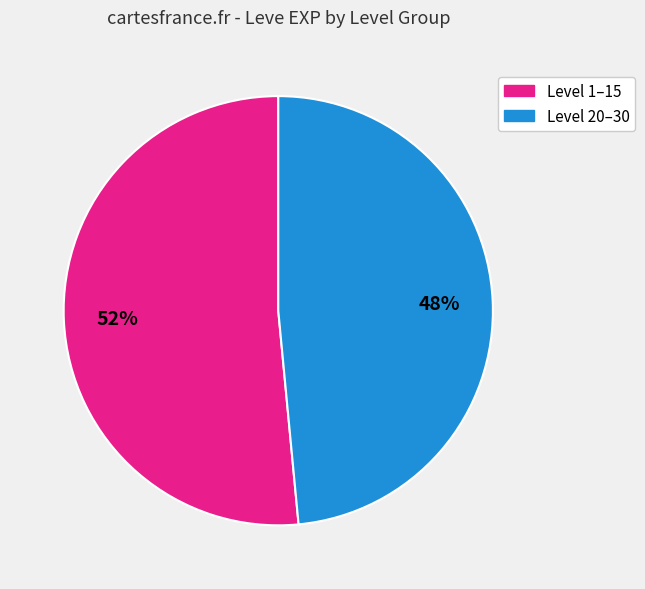

To the nearest percent, what percentage of the pie is Level 1–15?

52%